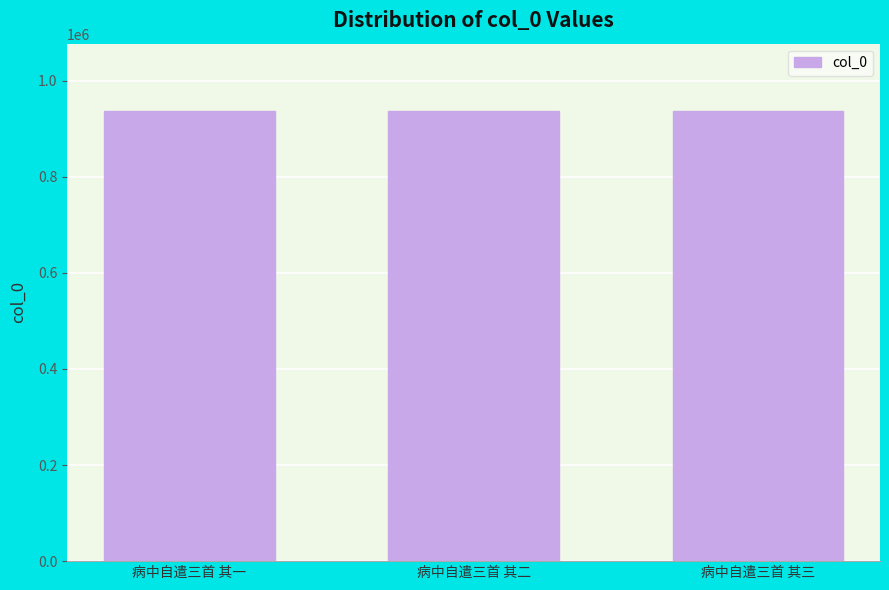

What is the greatest value displayed?

936671